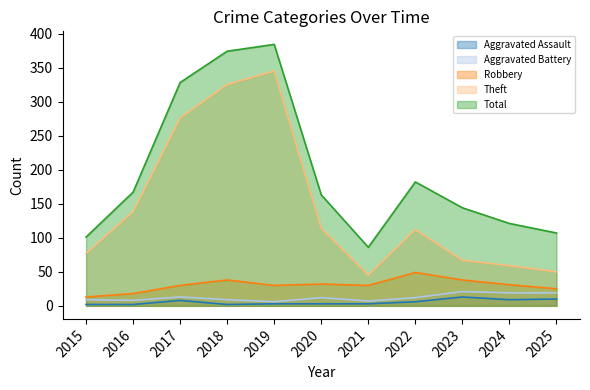

How many lines are shown in the chart?

5